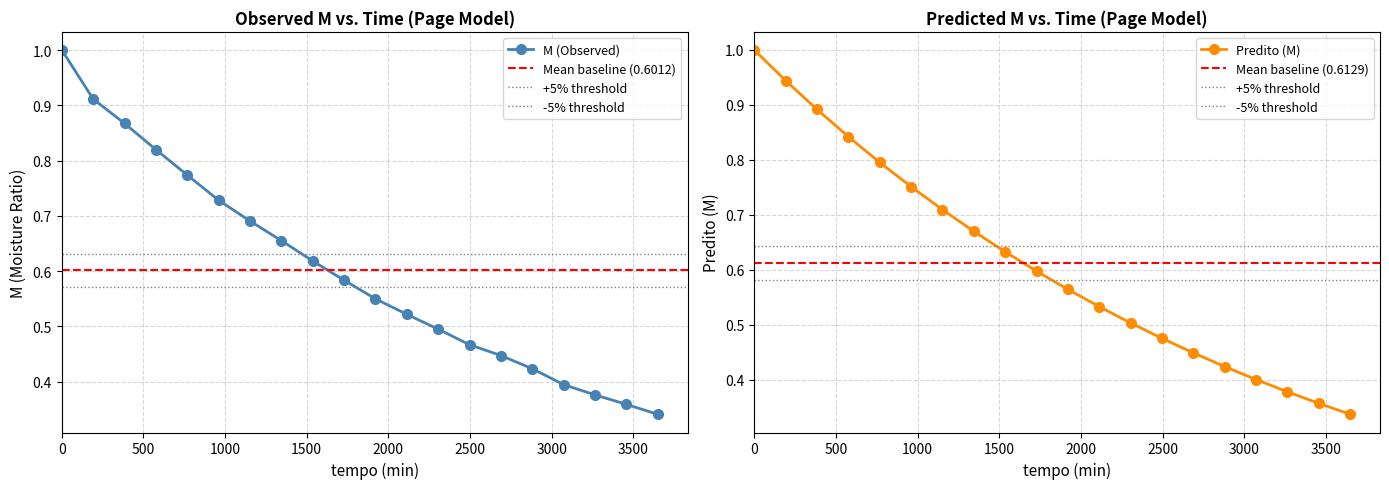

Which series has the widest spread of values?

Predito (M)